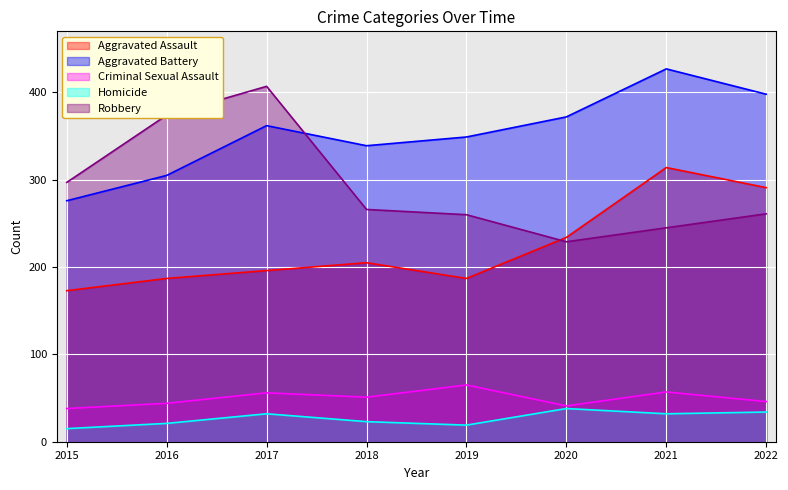

Which series changed the most between 2017 and 2018?

Robbery